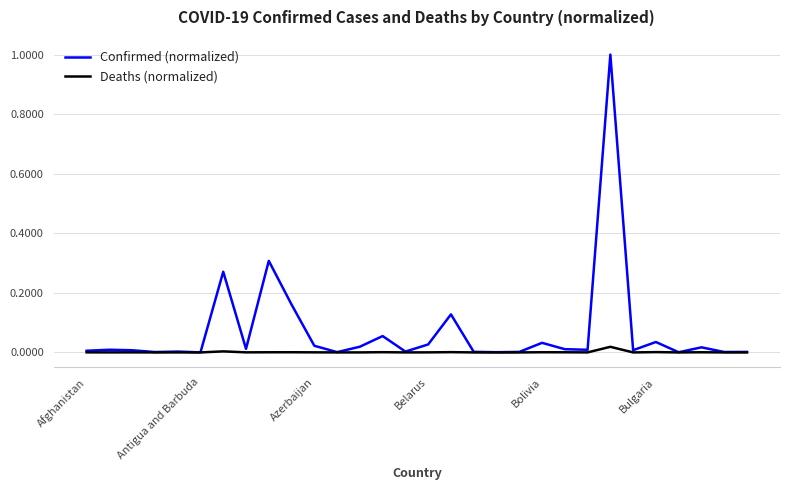

Which series has the largest range (max minus min)?

Confirmed (normalized)